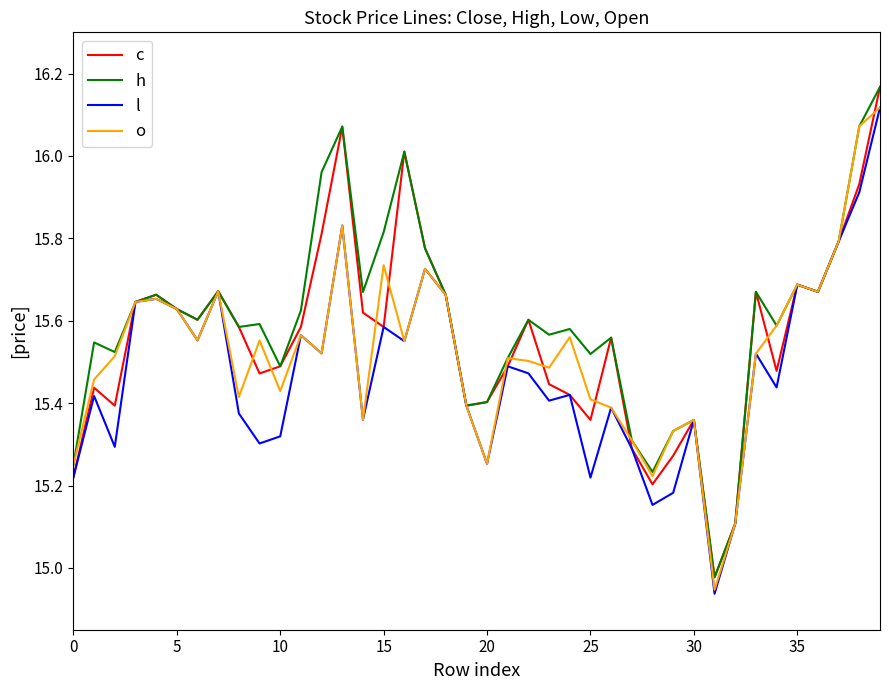

How many lines are shown in the chart?

4